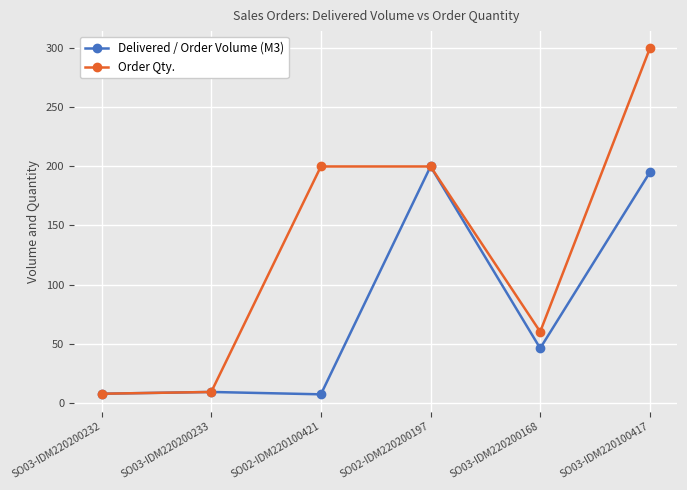

Which series has the largest range (max minus min)?

Order Qty.